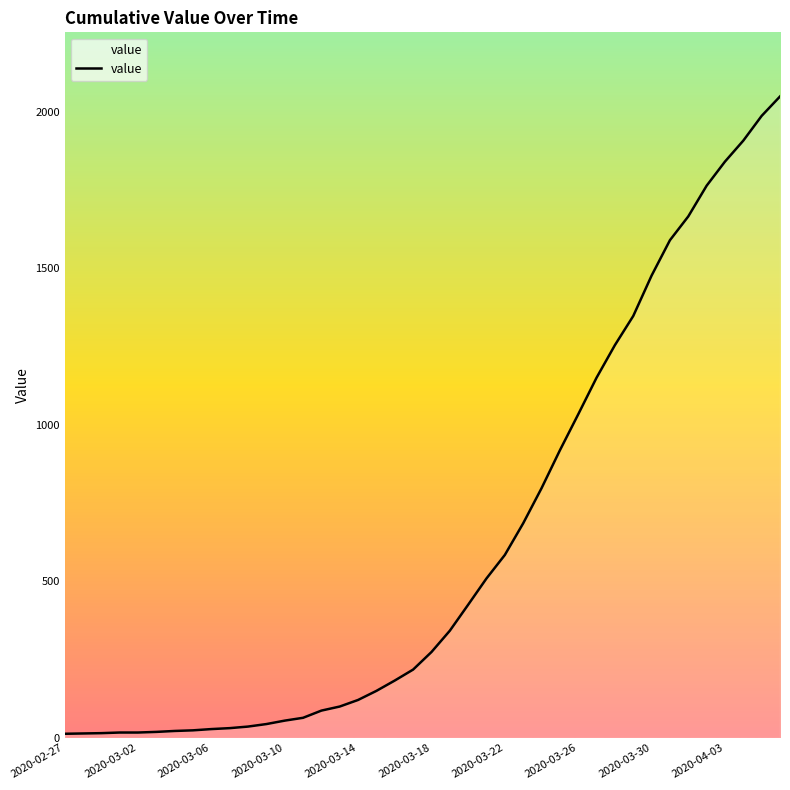

What is the average value?

621